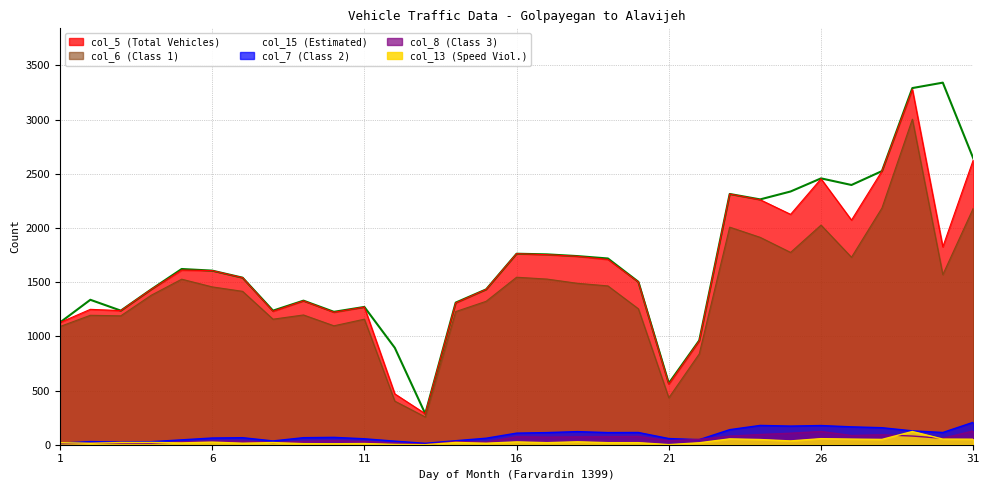

Where is col_15 (Estimated) nearest to the value 1813?

16